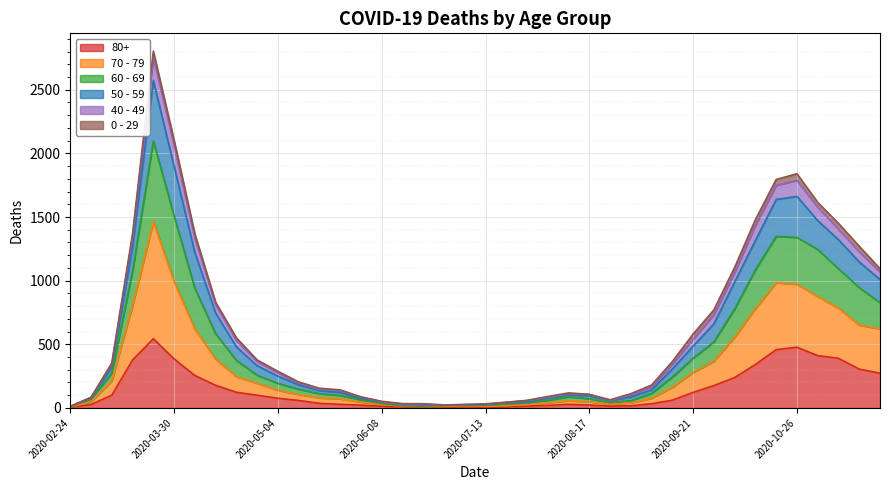

What are all the series names shown in the legend?

80+, 70 - 79, 60 - 69, 50 - 59, 40 - 49, 0 - 29